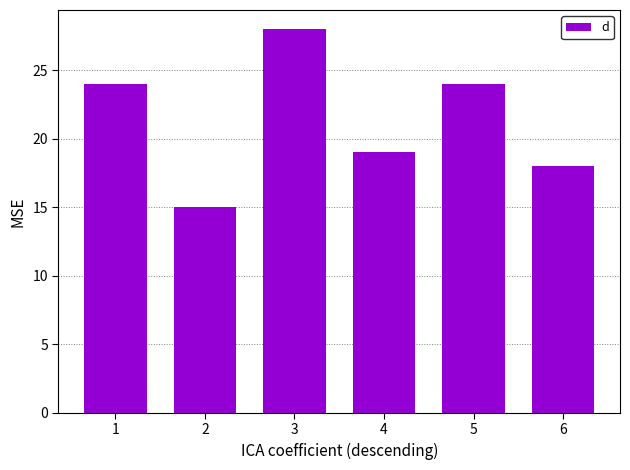

What is the sum of the values at 5 and 3?

52